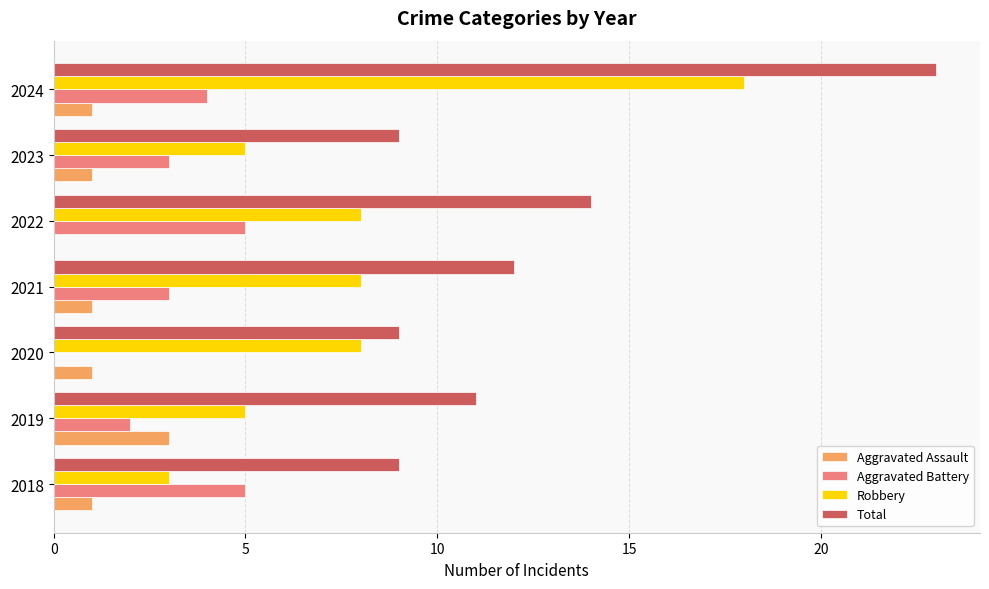

What are all the series names shown in the legend?

Aggravated Assault, Aggravated Battery, Robbery, Total